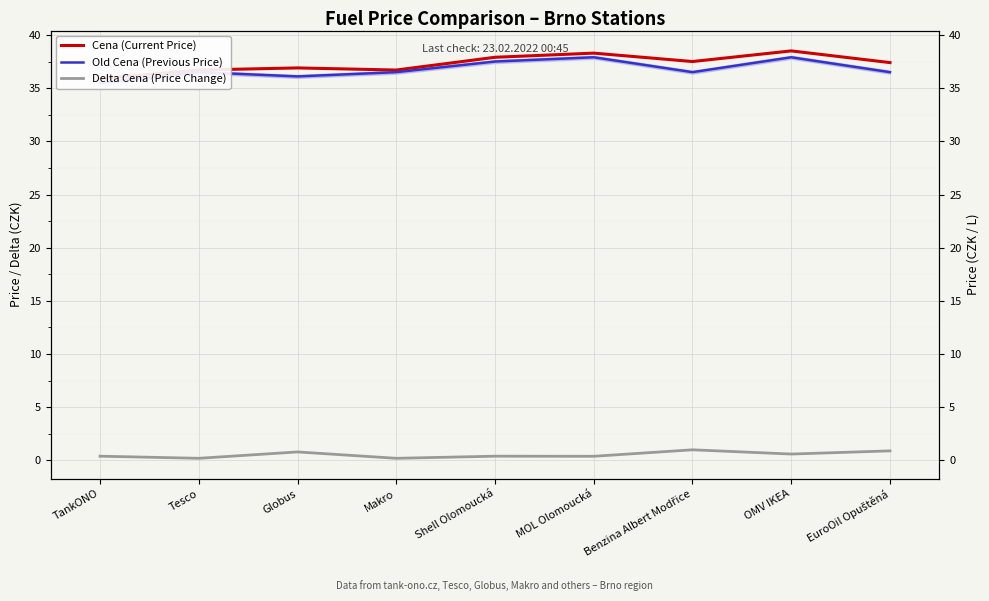

How many lines are shown in the chart?

3